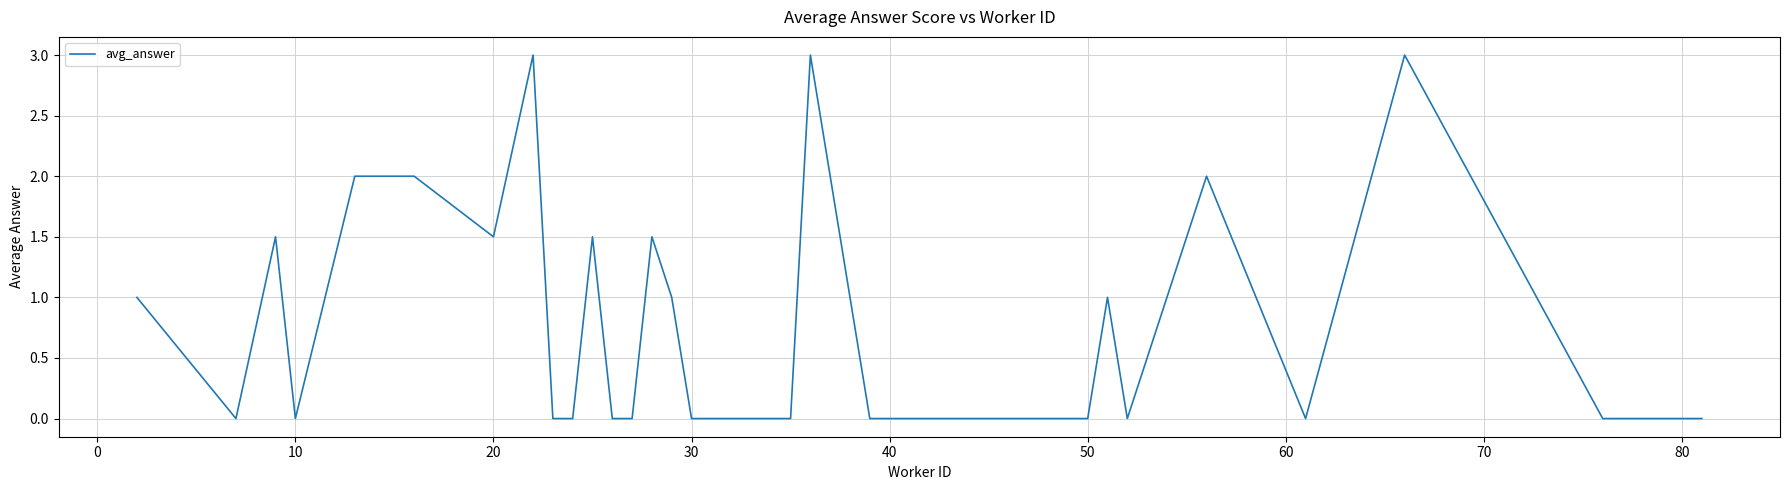

What is the difference between the maximum and minimum values?

3.0